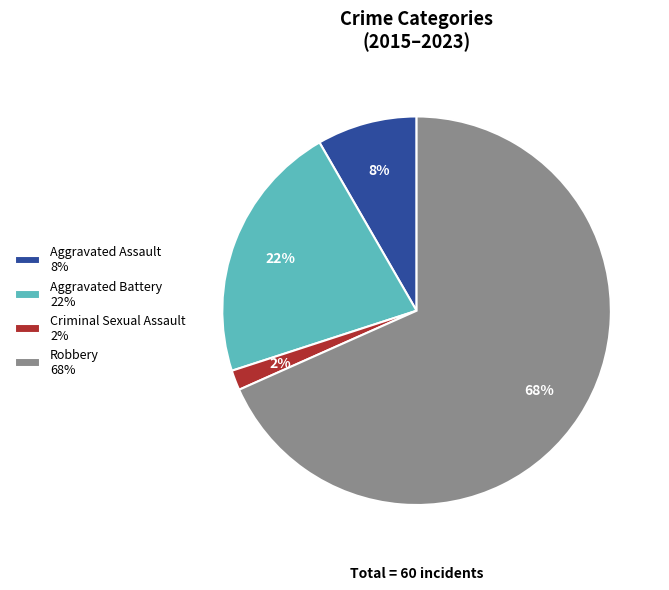

Which category accounts for the majority?

Robbery